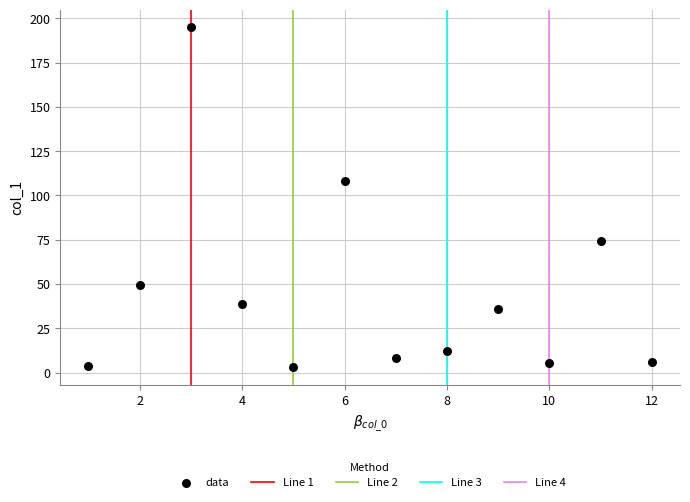

What Y value in the scatter plot is closest to 99?

108.1